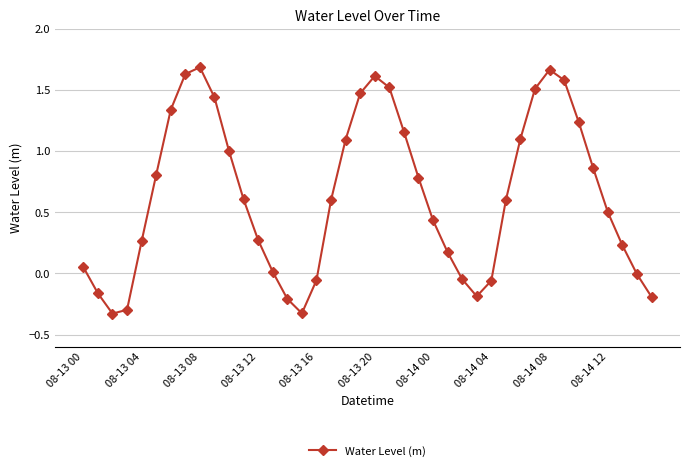

What is the sum of all values?

25.4